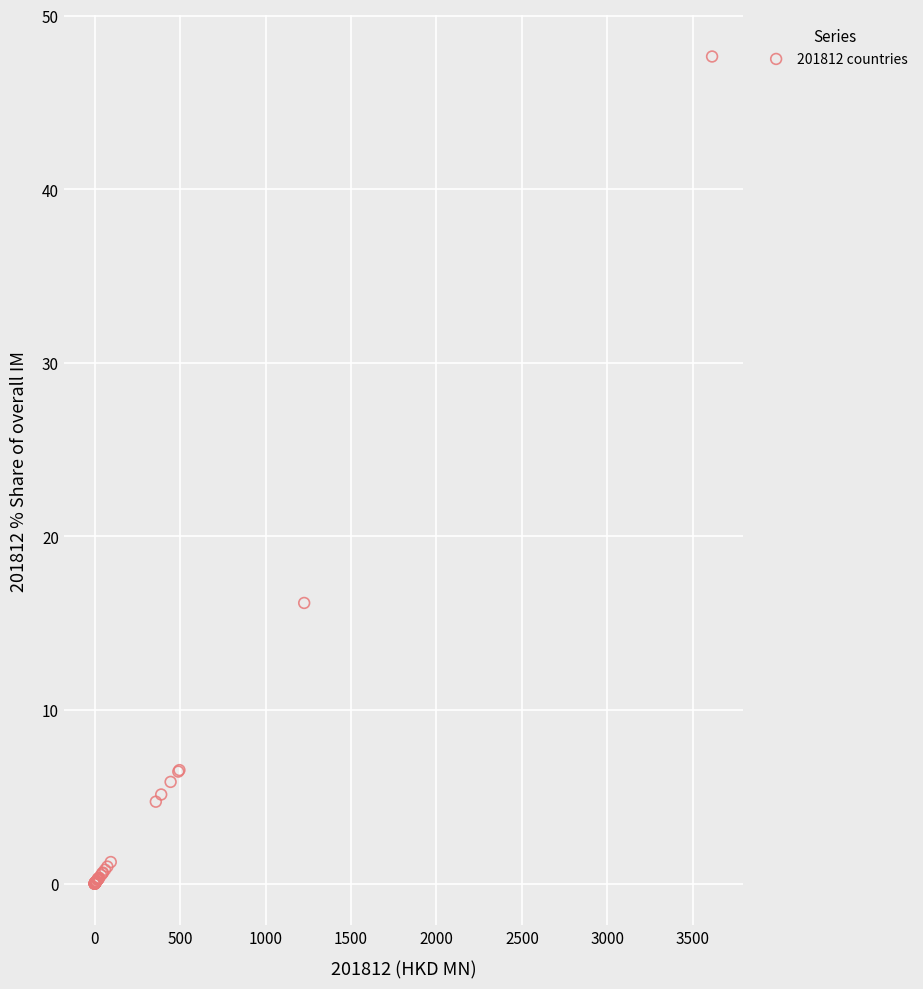

What Y value in the scatter plot is closest to 23?

16.2